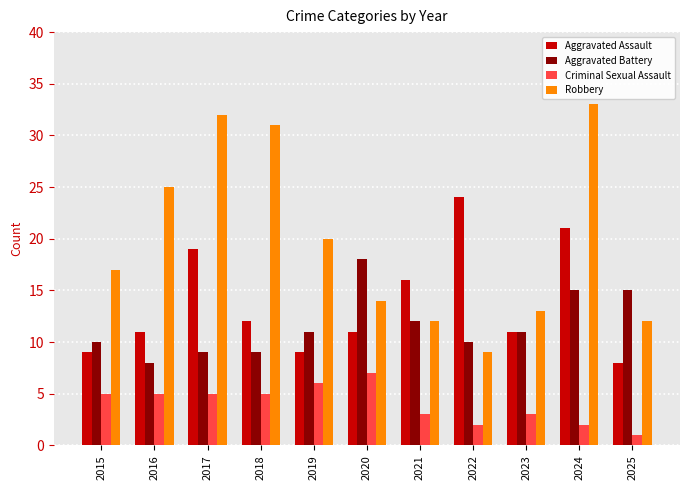

Reading left to right, what are all the values shown in this chart?

Aggravated Assault: 9	11	19	12	9	11	16	24	11	21	8
Aggravated Battery: 10	8	9	9	11	18	12	10	11	15	15
Criminal Sexual Assault: 5	5	5	5	6	7	3	2	3	2	1
Robbery: 17	25	32	31	20	14	12	9	13	33	12